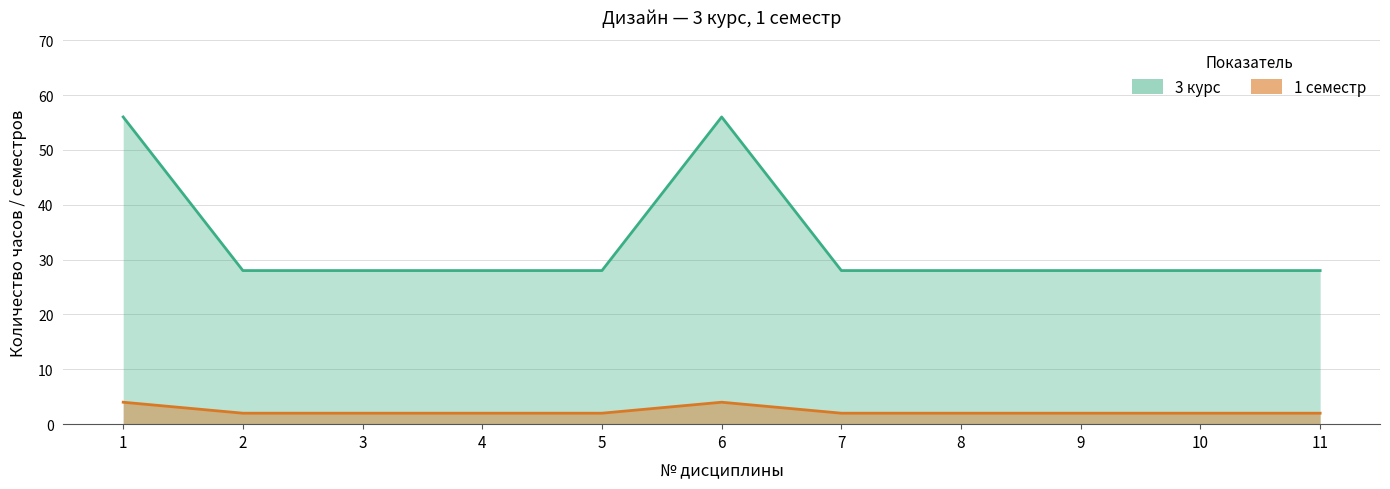

True or false: 1 семестр and 3 курс cross at least once.

False